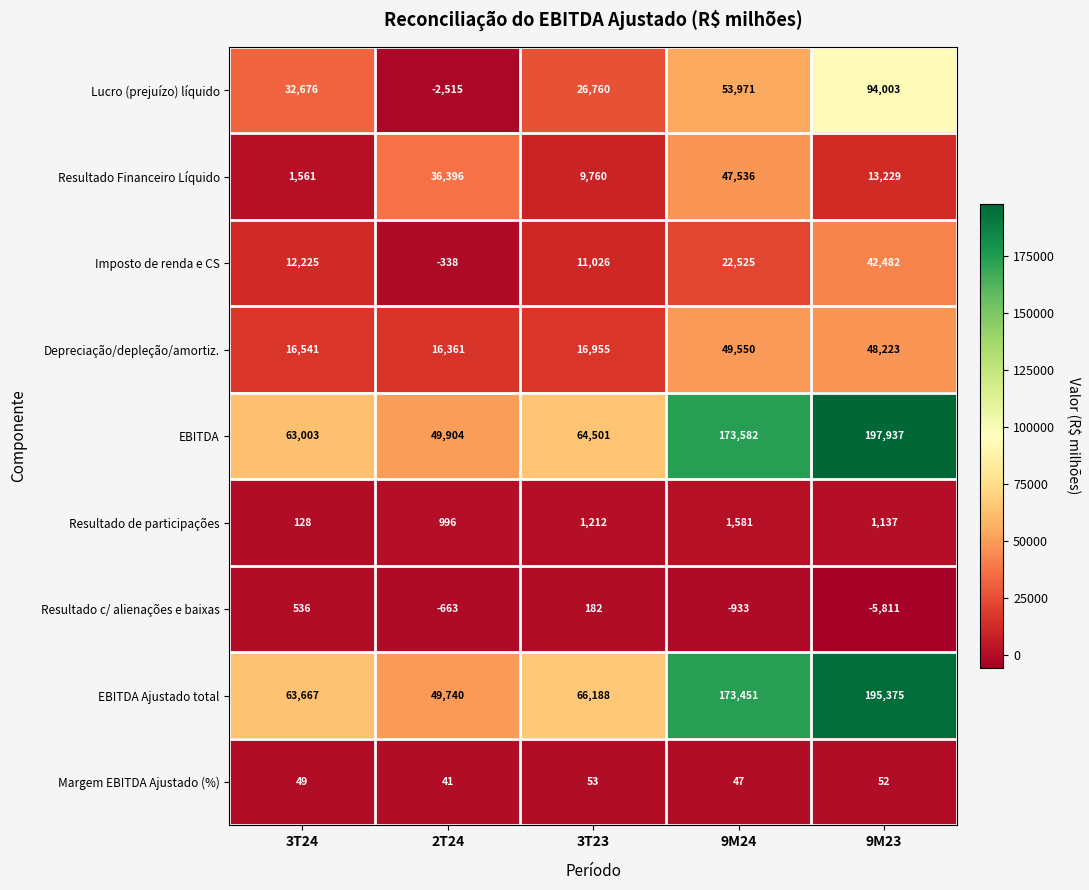

Which series has the largest total across all categories?

EBITDA